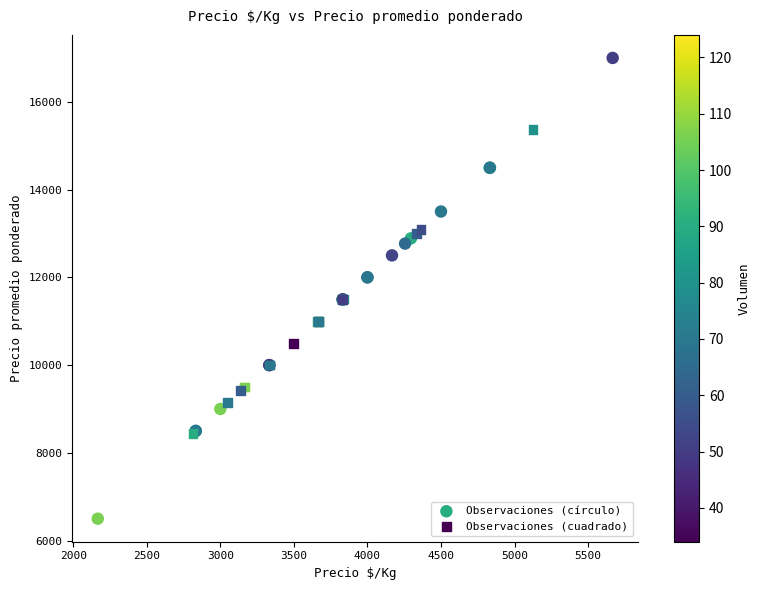

What are all the series names shown in the legend?

Observaciones (círculo), Observaciones (cuadrado)